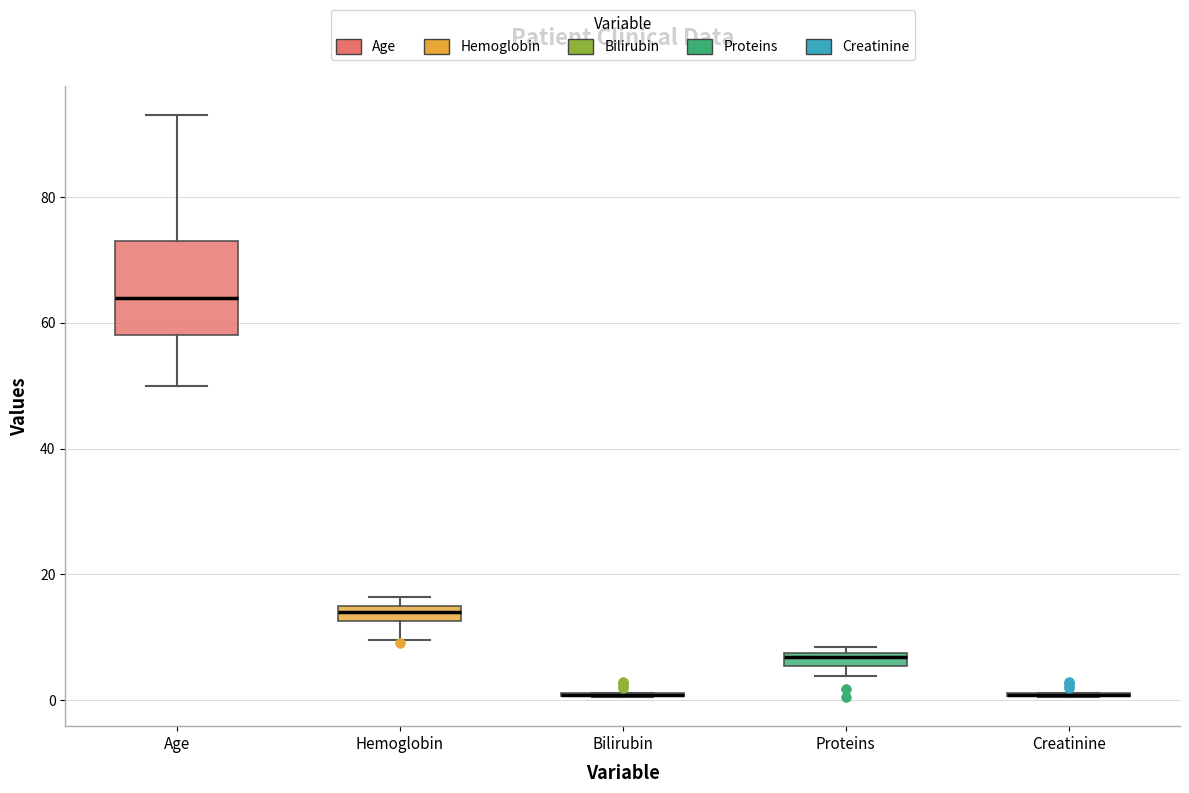

Where is the lower edge of the box for Hemoglobin on the y-axis? The values are not printed on the chart, so give them approximately, as read against the axis.

12